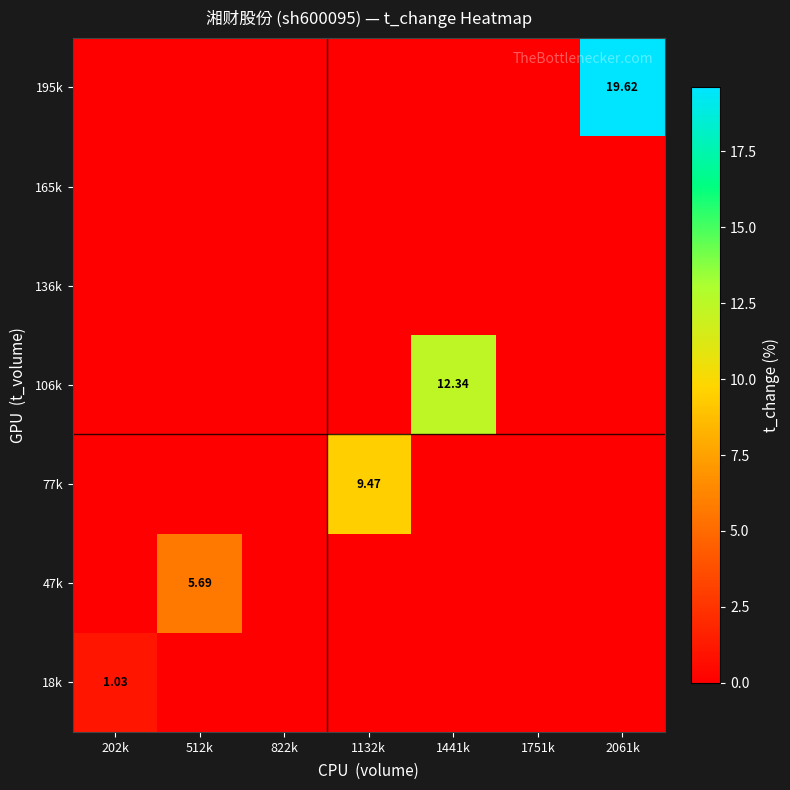

How many distinct data groups are displayed?

7